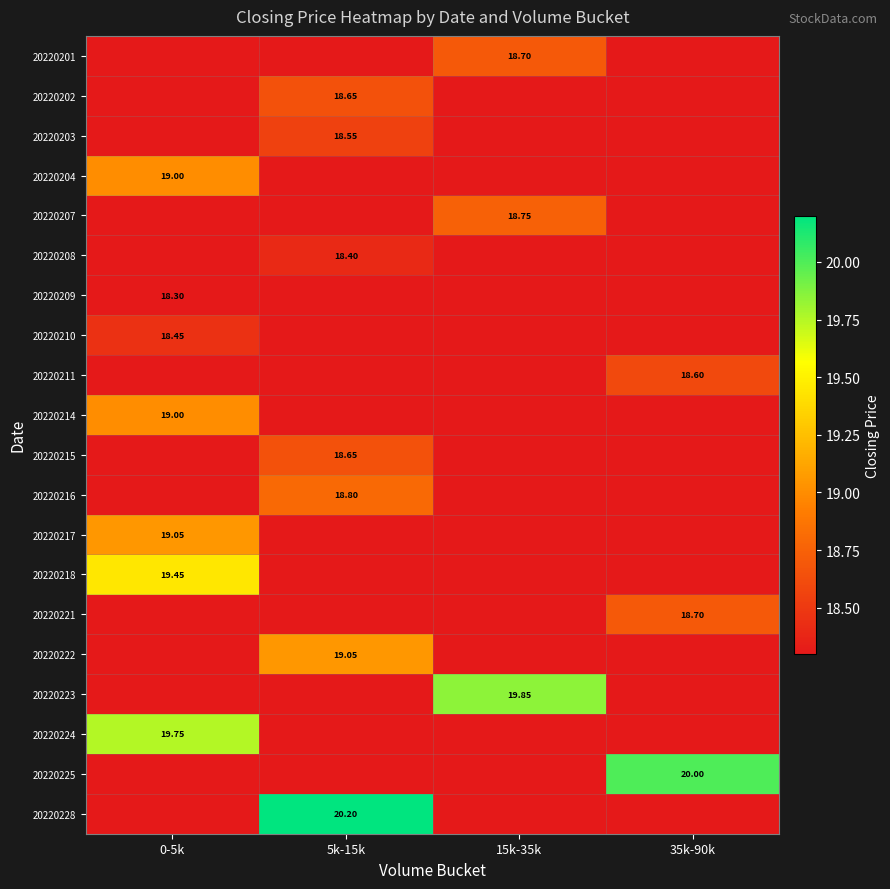

Count the number of data series in this chart.

20